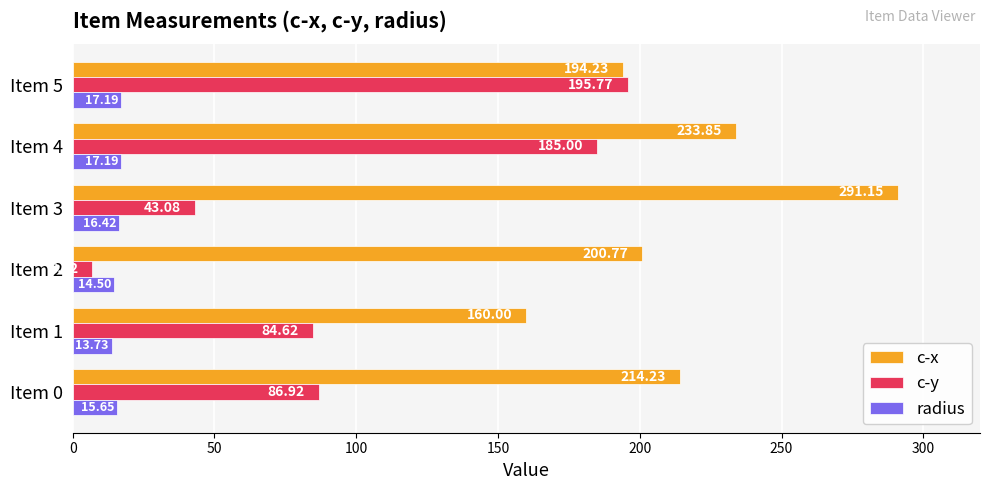

What is the difference between the highest and lowest values at Item 5?

178.6